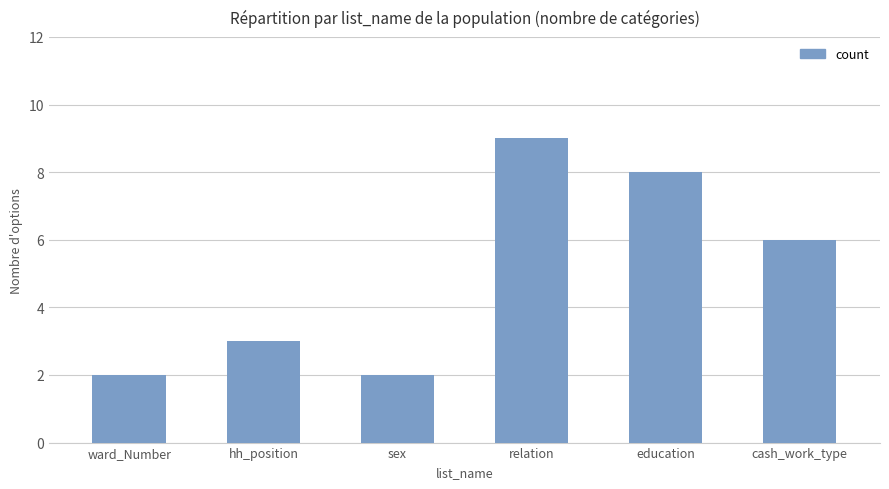

Reading right to left, what are all the values shown in this chart?

6	8	9	2	3	2